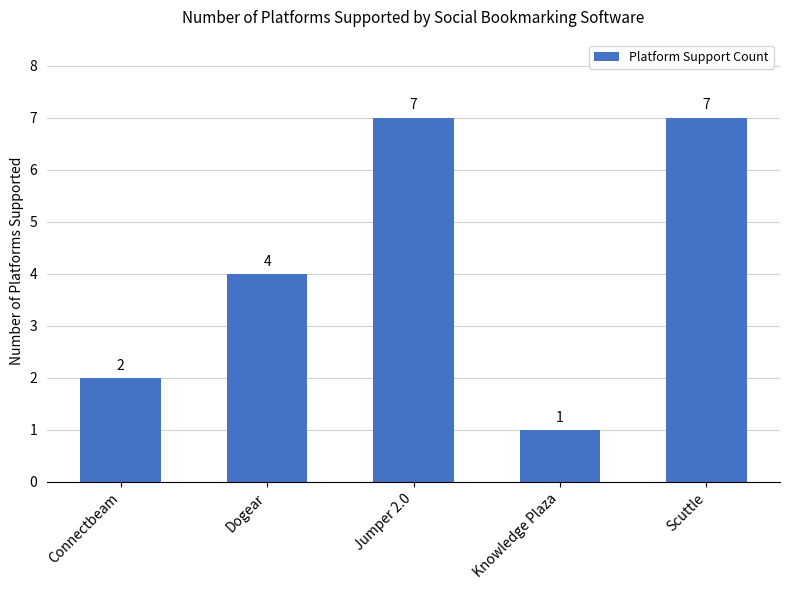

What is the difference between the values at Scuttle and Knowledge Plaza?

6